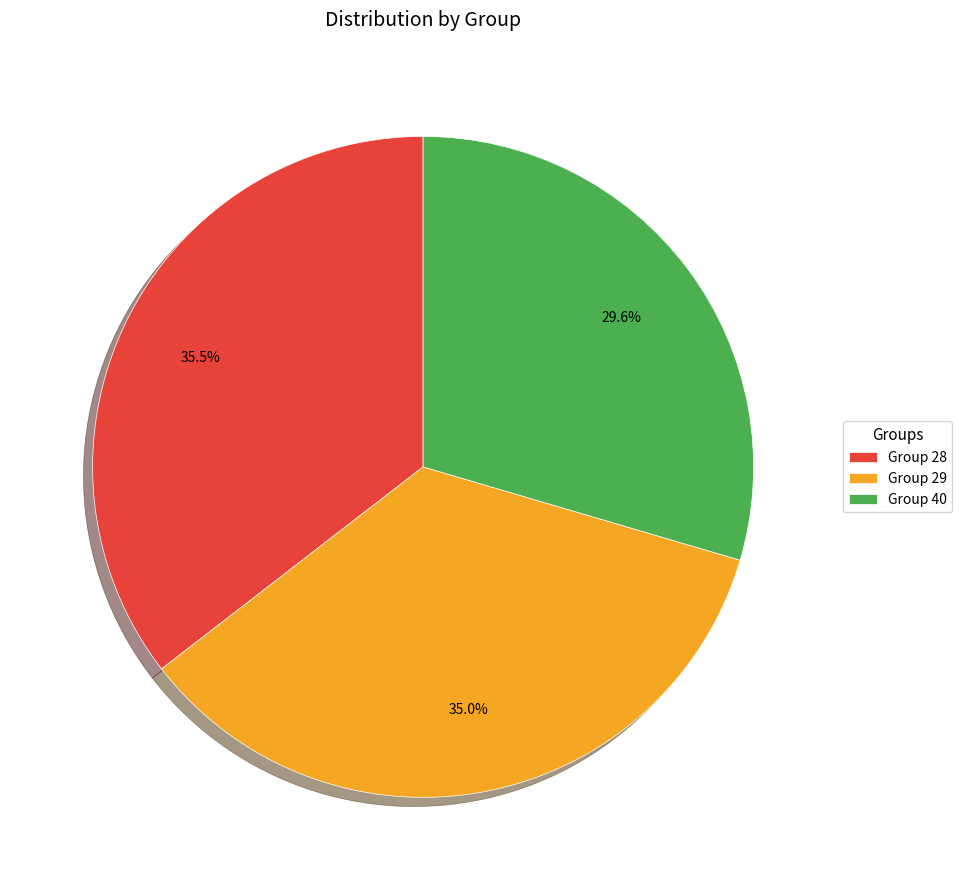

Does any single category account for the majority?

No